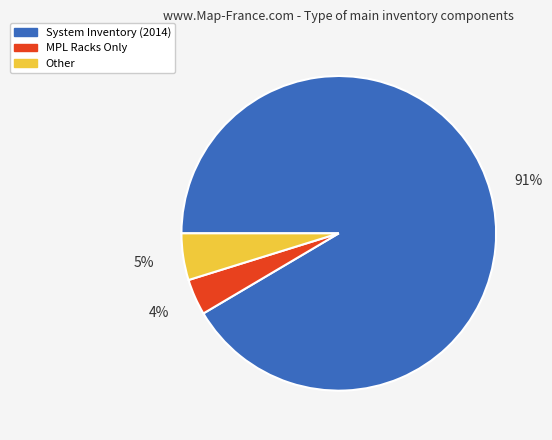

Do Other and System Inventory (2014) together represent more than half of the pie?

Yes